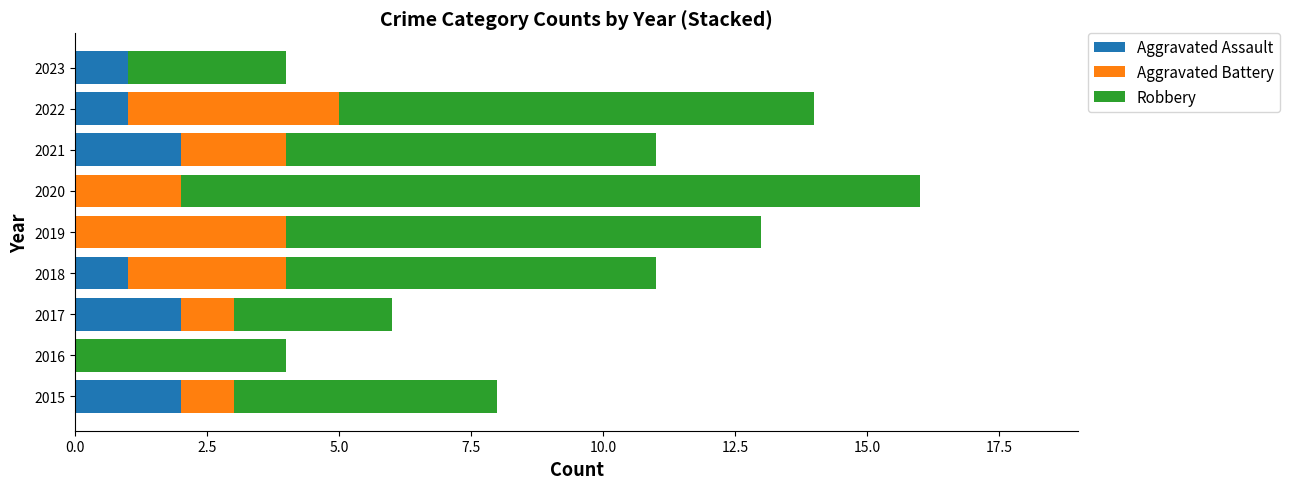

Is it true that Aggravated Assault equals 1 at 2022?

True